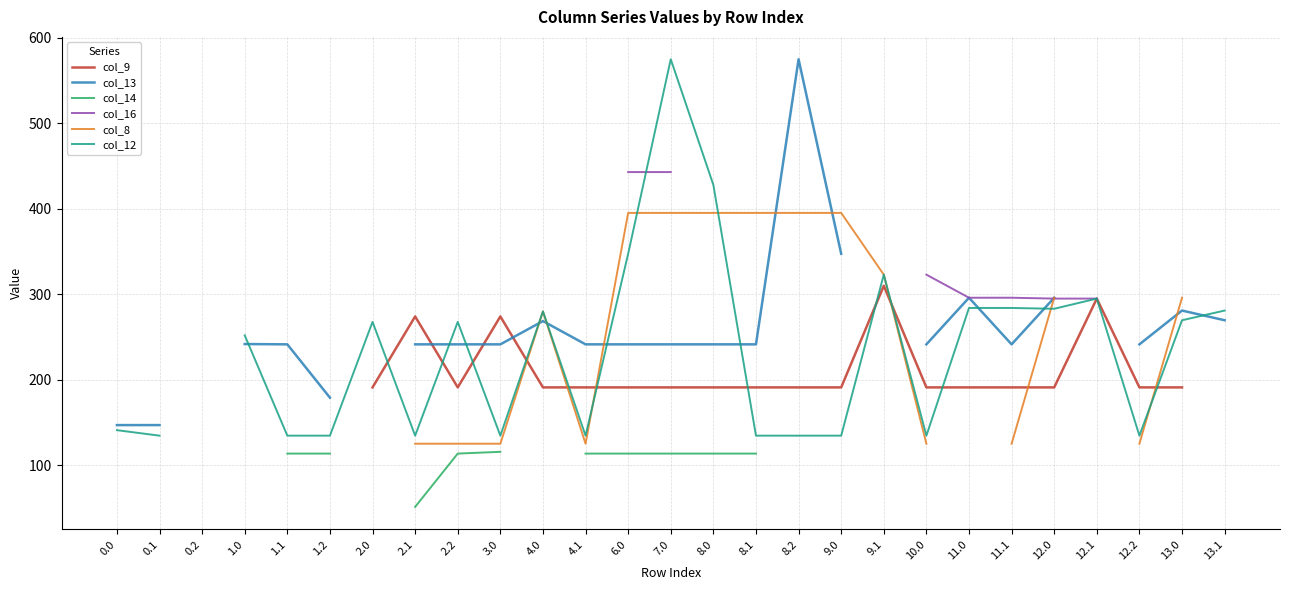

How many times do col_13 and col_12 cross each other?

10